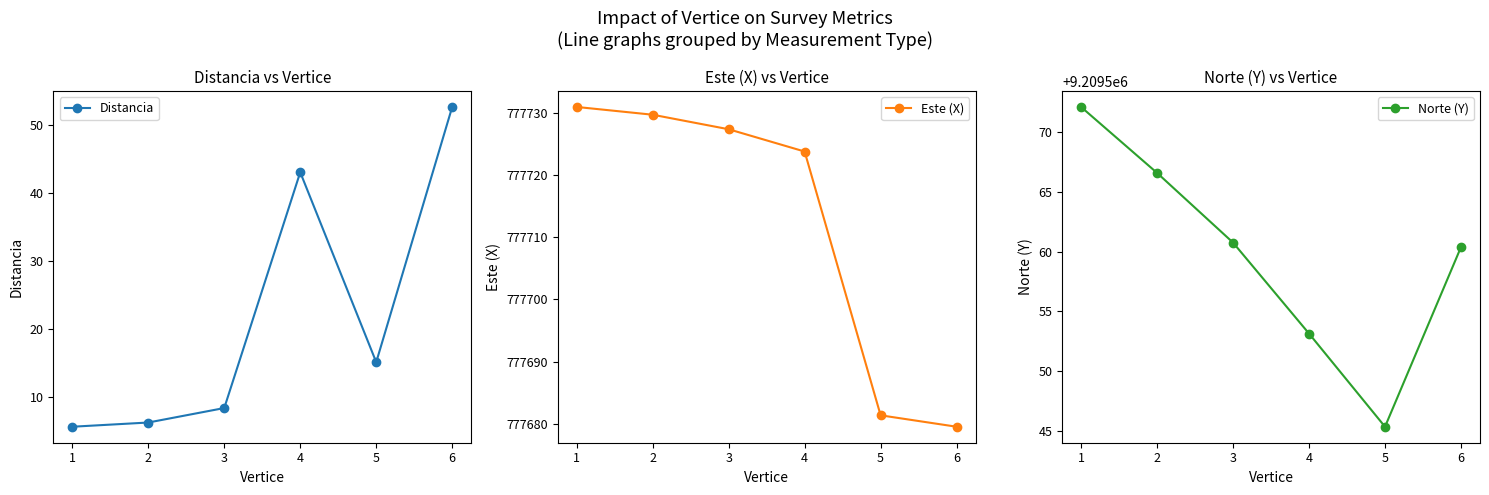

What value does the Este (X) series have at 3?

777727.3